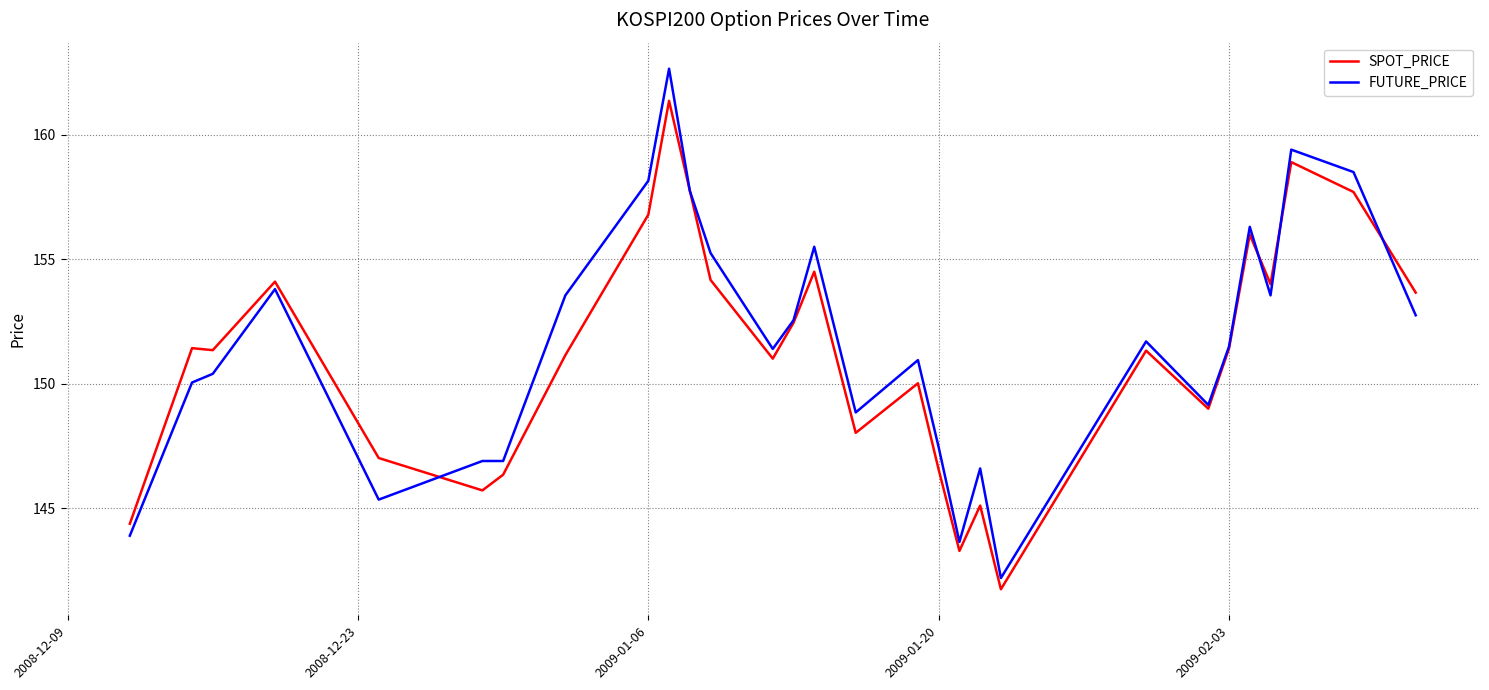

List the series in order of their peak value, highest first.

FUTURE_PRICE, SPOT_PRICE